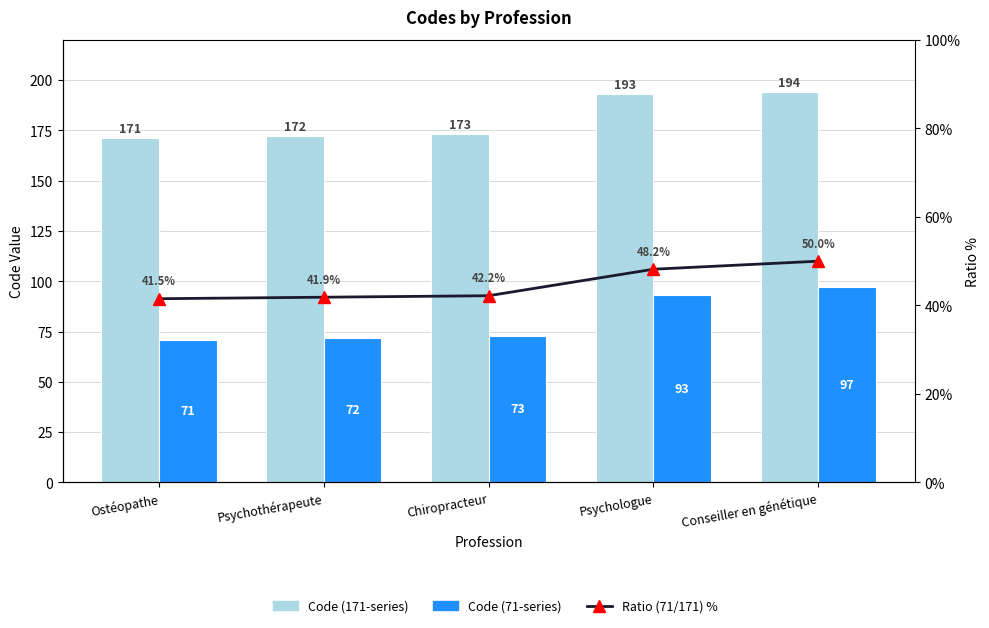

Which category has the highest value across all series?

Conseiller en génétique